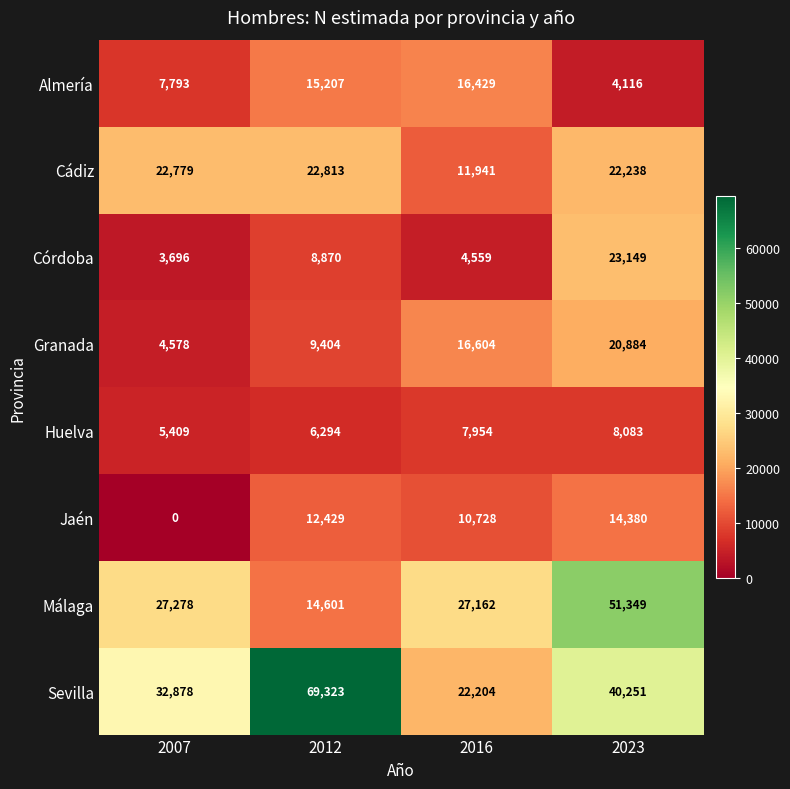

At which category is the sum across all series the highest?

2023